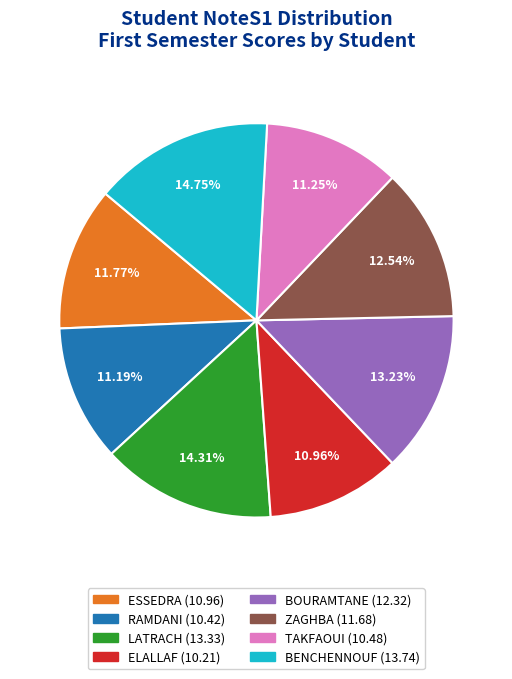

What percentage is the LATRACH slice, to the nearest percent?

14%